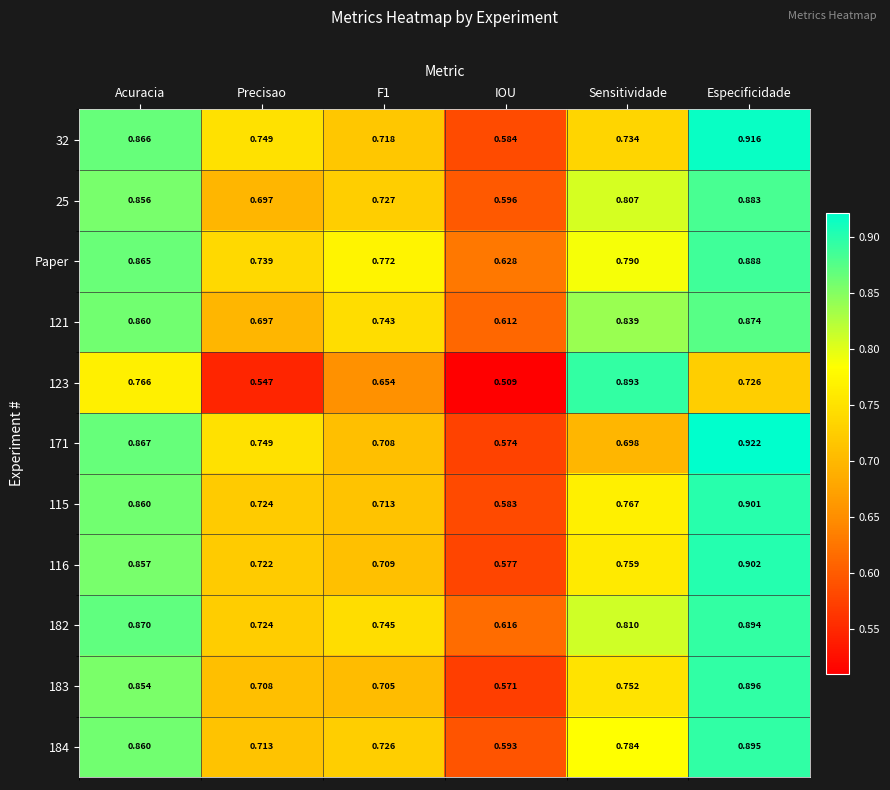

How many series are shown in this chart?

11